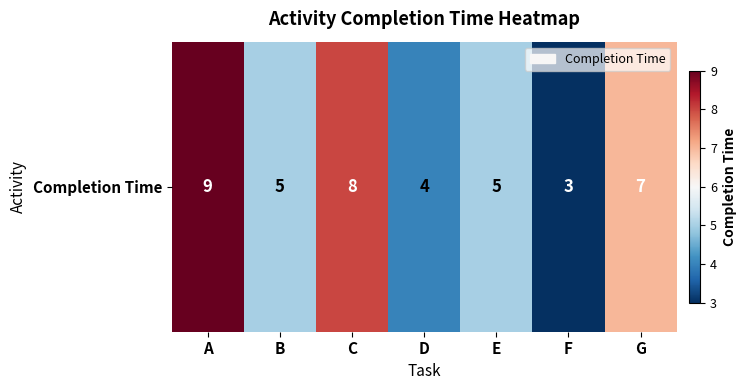

Reading right to left, what are all the values shown in this chart?

7	3	5	4	8	5	9